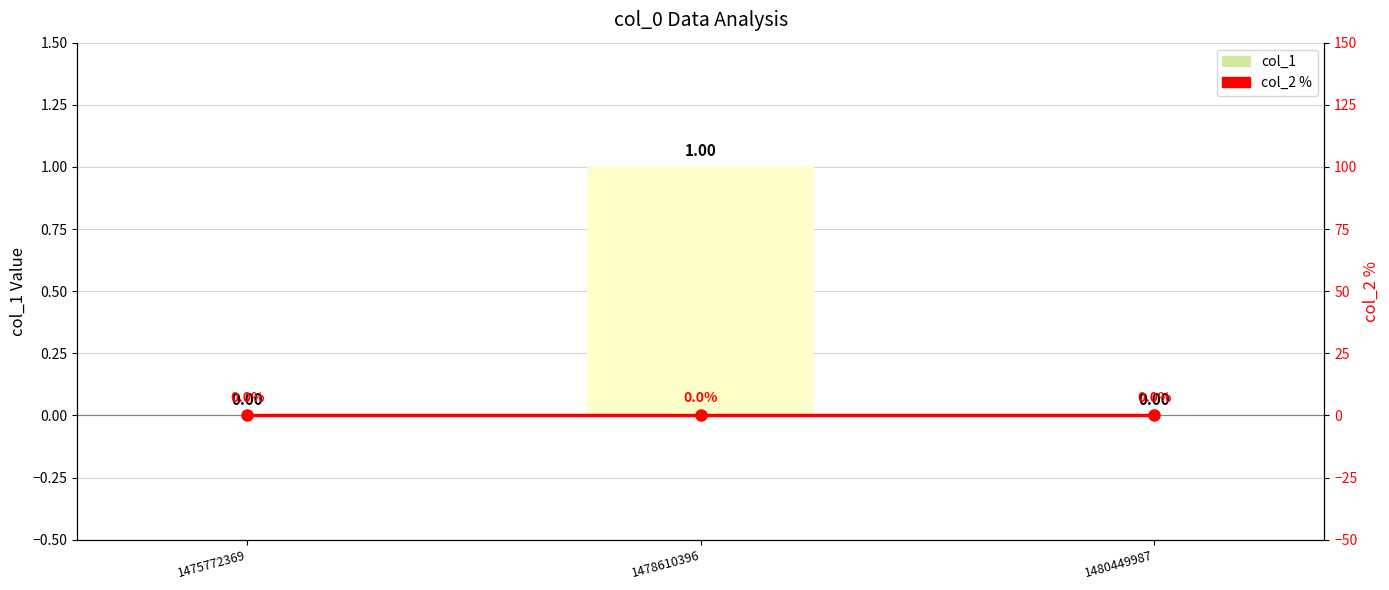

Which category has the lowest value in the col_2 % series?

1475772369